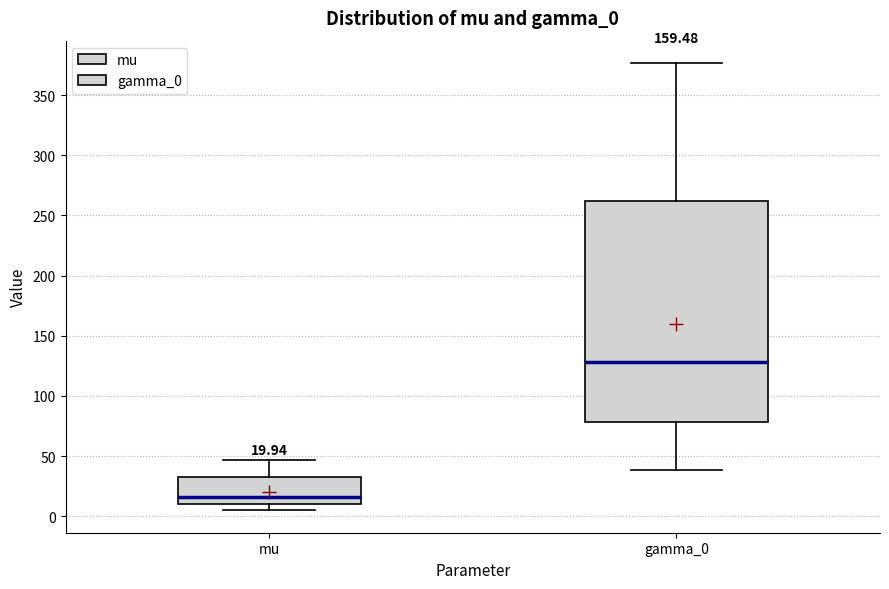

Which box's median line is the lowest?

mu